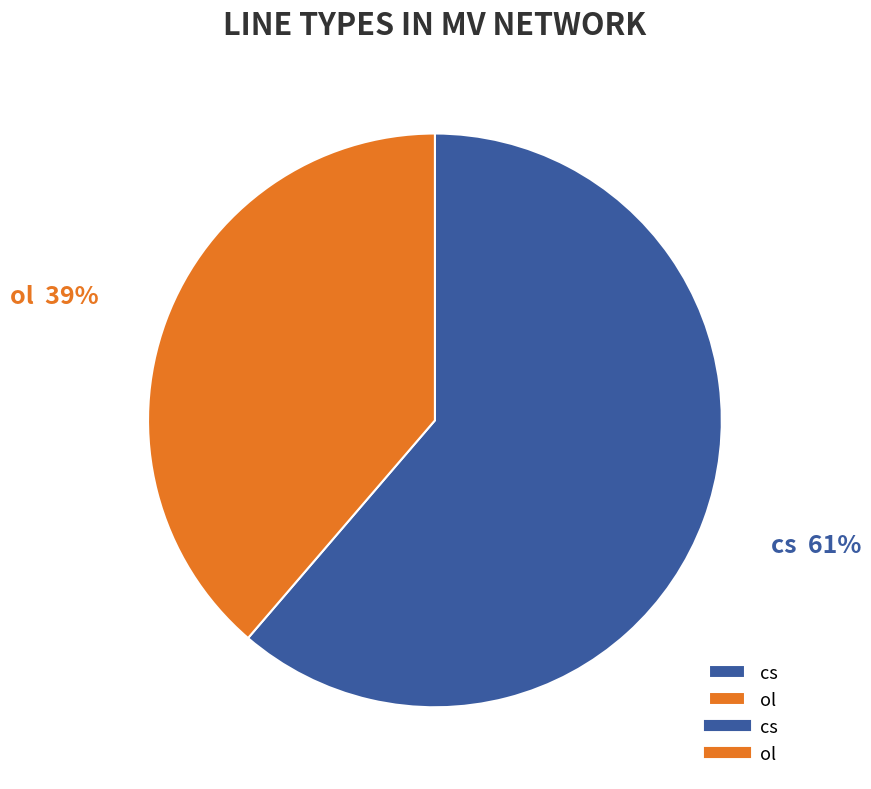

What percentage is the cs slice, to the nearest percent?

61%